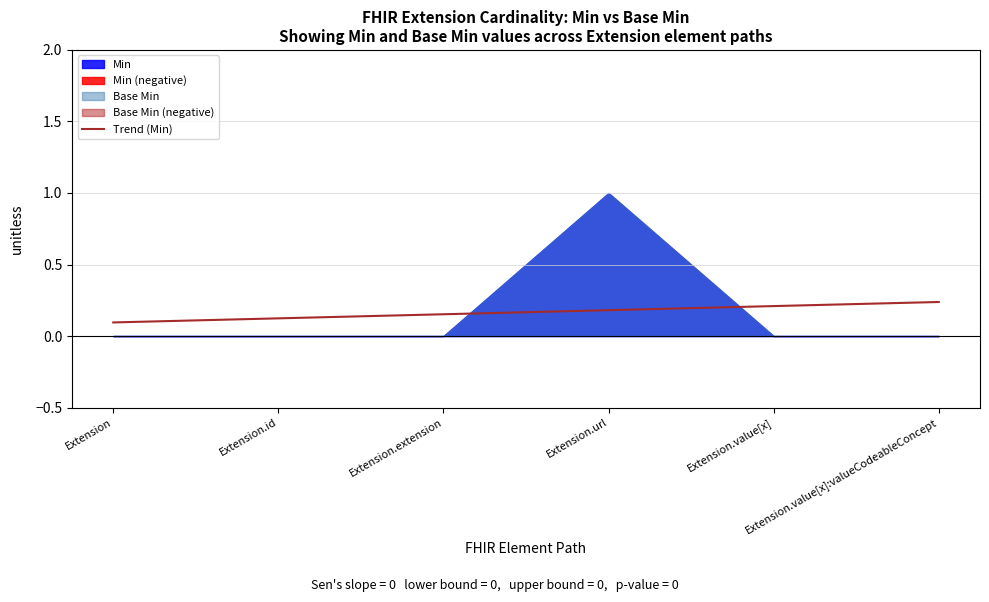

True or false: the data shows 0.1 at Extension.value[x].

False